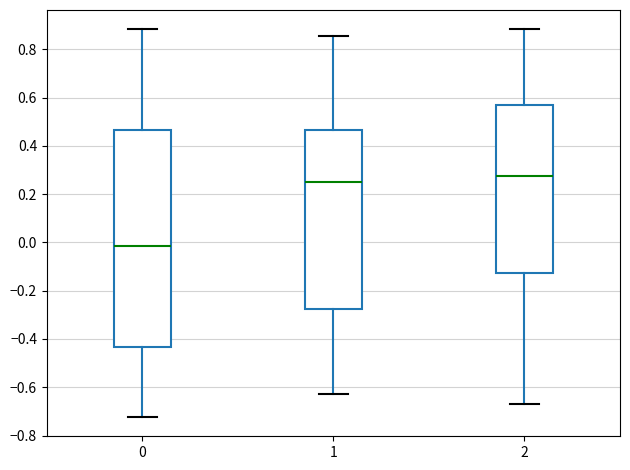

Reading left to right, read every box against the y-axis: the position of its median line, the range the box covers, and the ends of its whiskers. The values are not printed on the chart, so give them approximately, as read against the axis.

0: median -0.02, box -0.44 to 0.46, whiskers -0.72 to 0.88
1: median 0.26, box -0.28 to 0.46, whiskers -0.62 to 0.86
2: median 0.28, box -0.12 to 0.56, whiskers -0.68 to 0.88